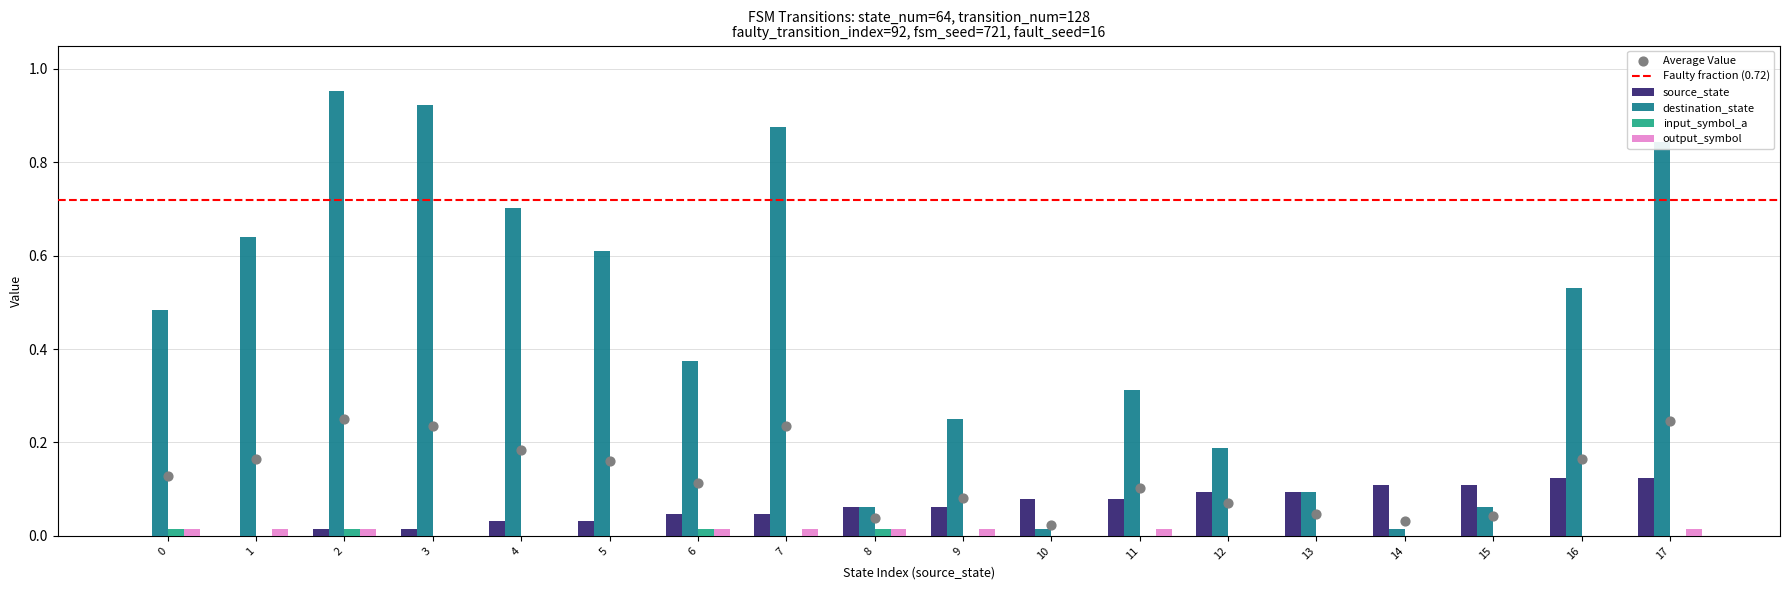

Which series has the widest spread of Y values?

destination_state